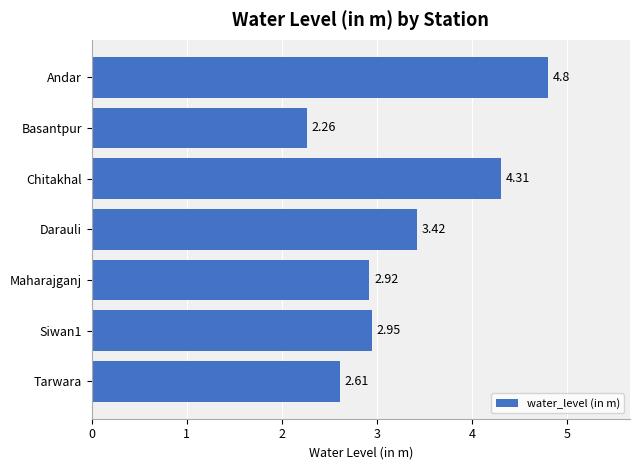

What is the average value?

3.3